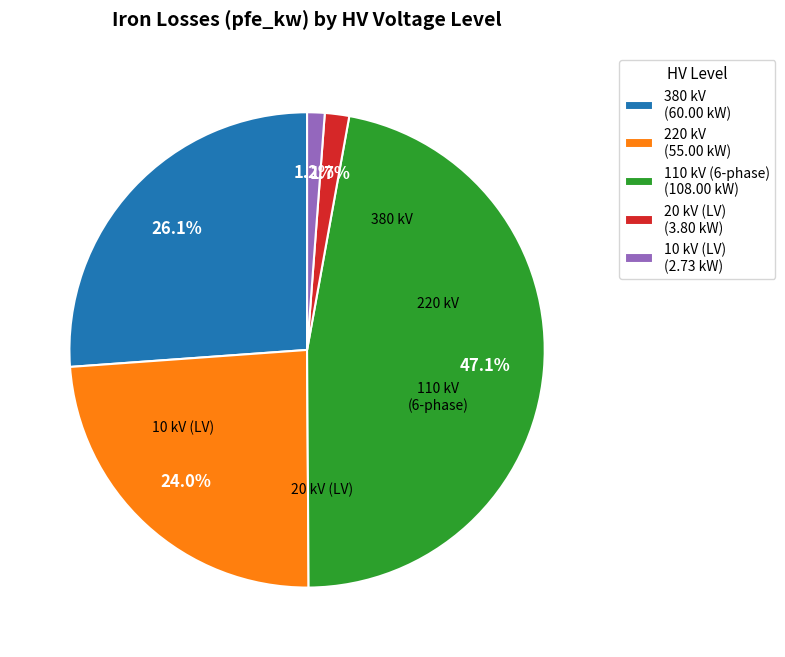

Is there a majority slice in this chart?

No